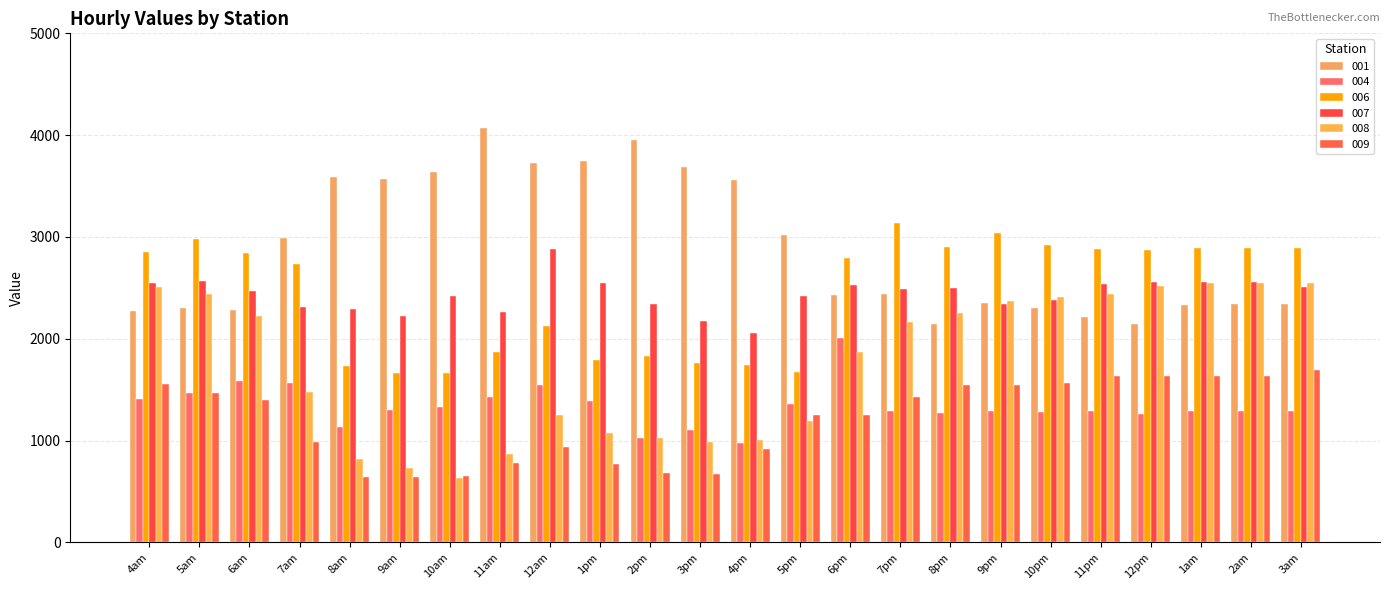

What is the difference between the maximum and second lowest values in the 001 series?

1925.8